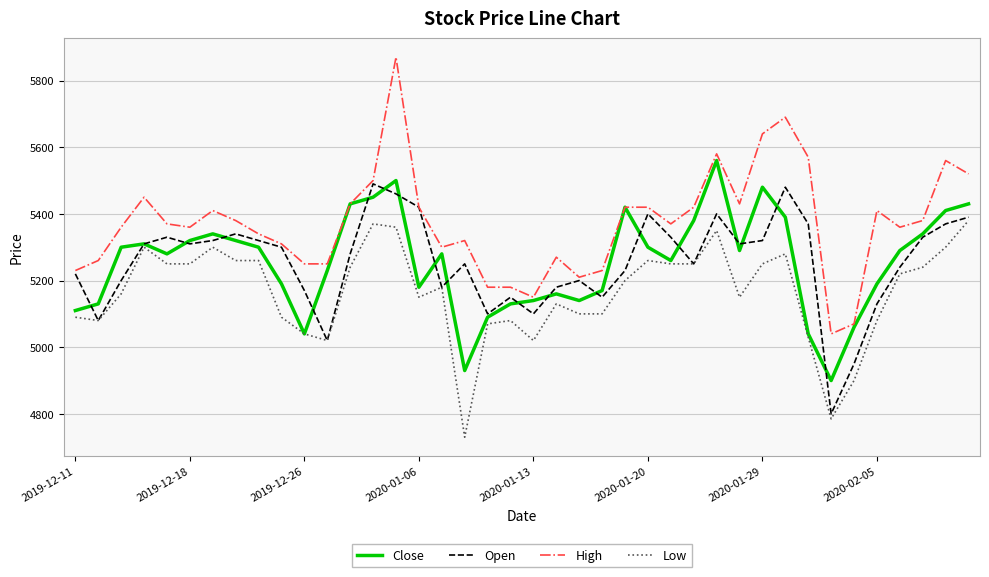

List the series in order of their peak value, highest first.

High, Close, Open, Low